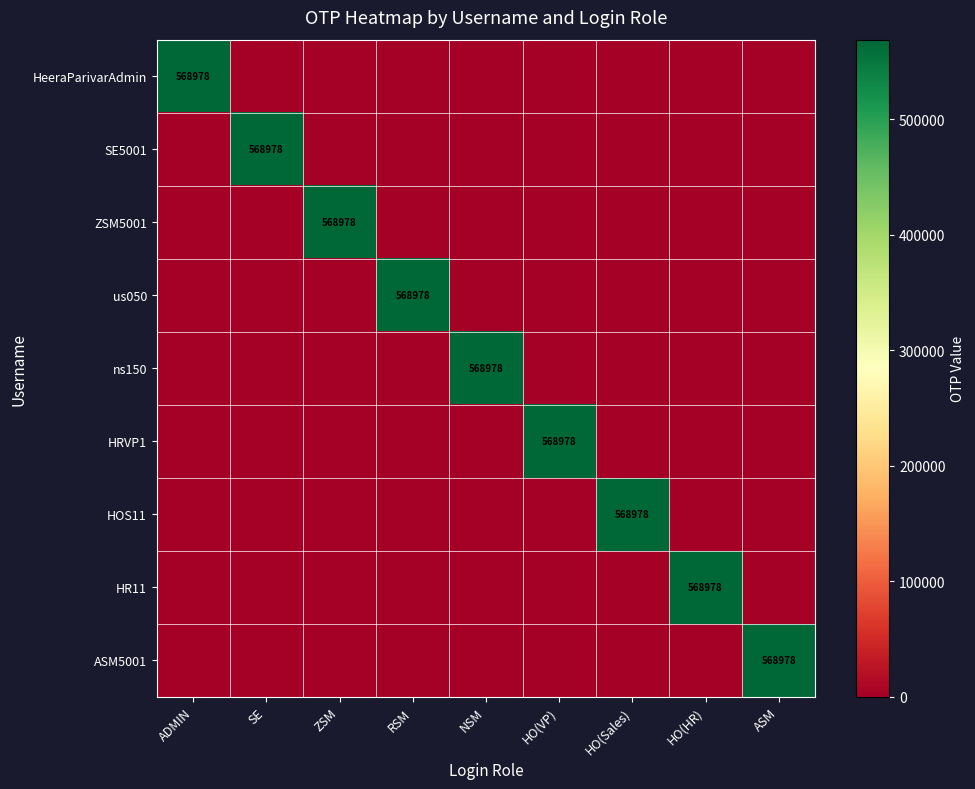

What is the approximate value of HRVP1 at HO(VP), to the nearest 100?

569000